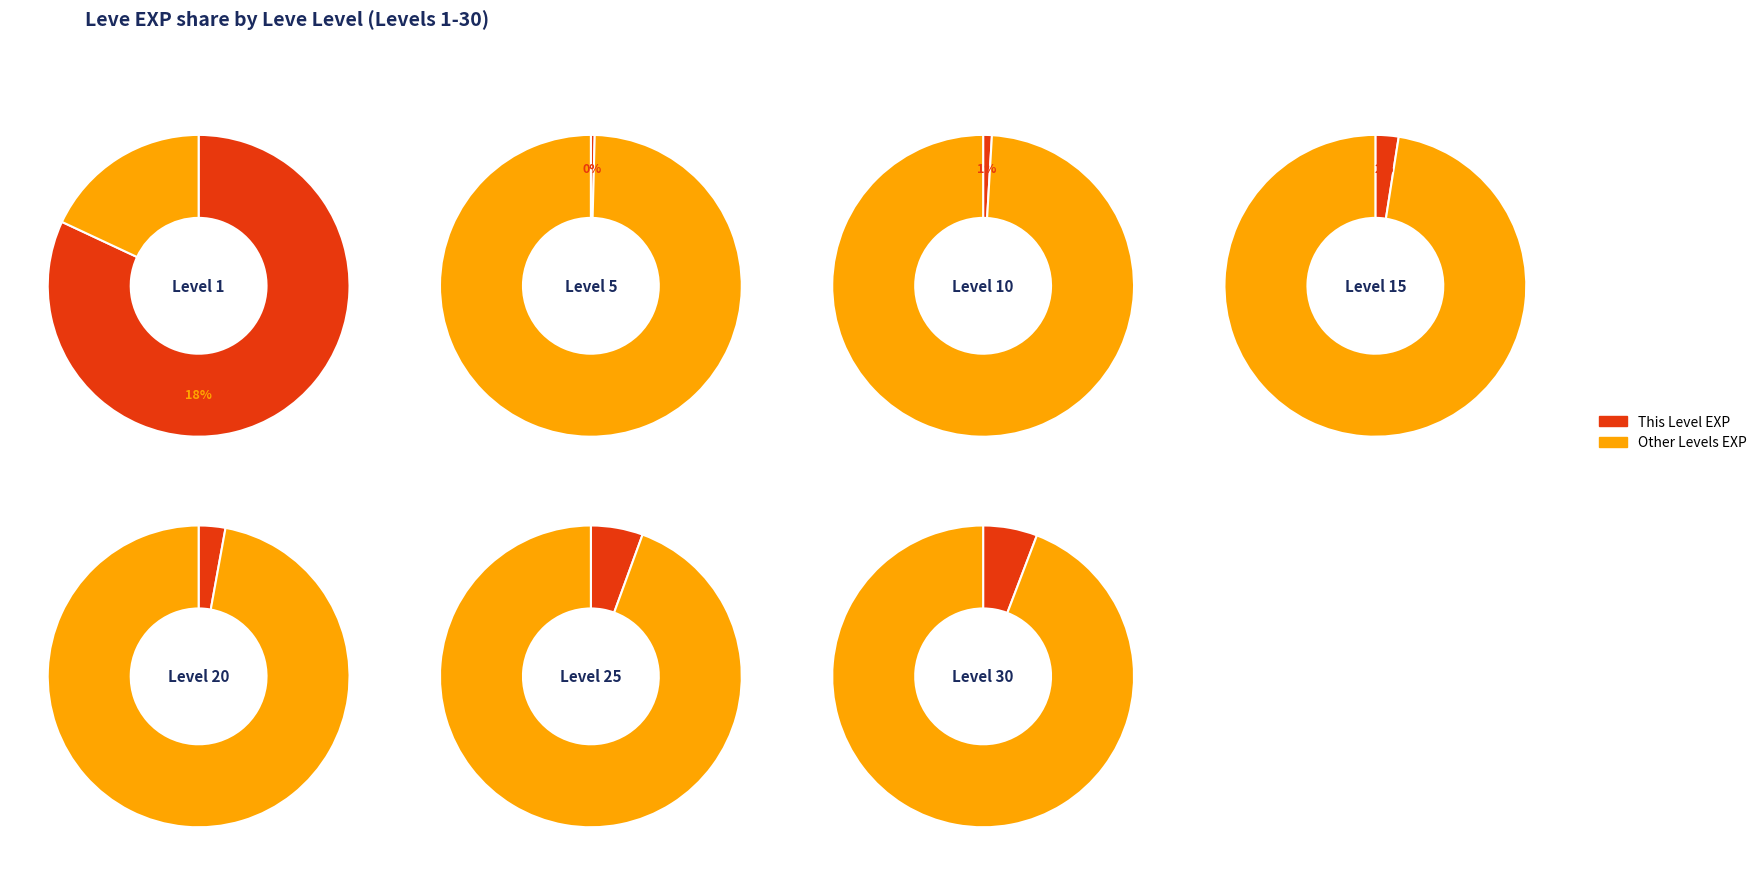

To the nearest percent, what is the average slice percentage?

14%